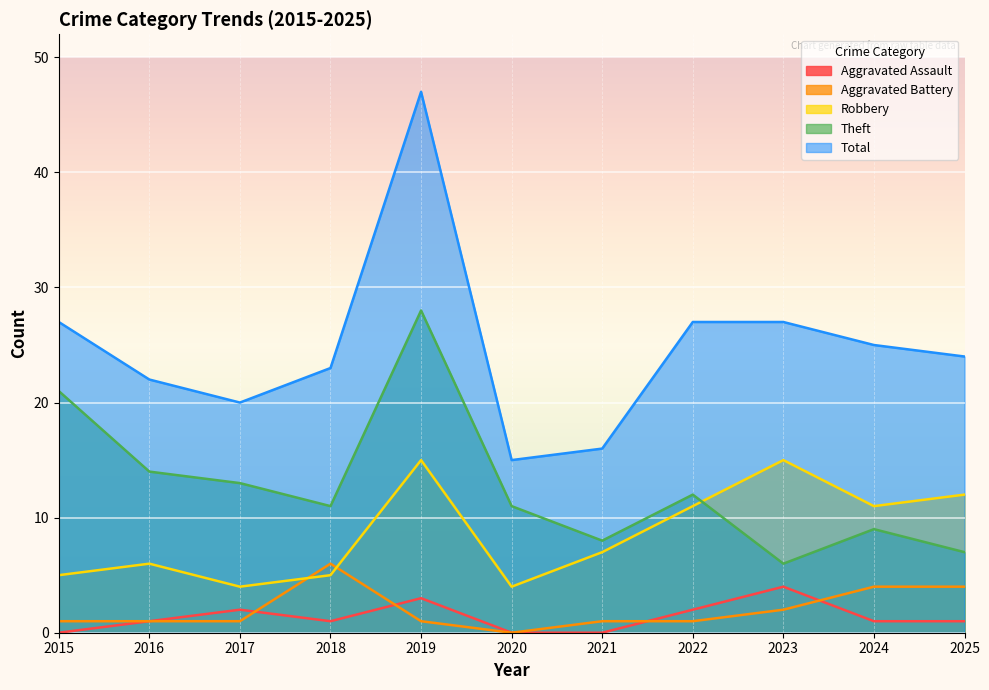

How many series are shown in this chart?

5